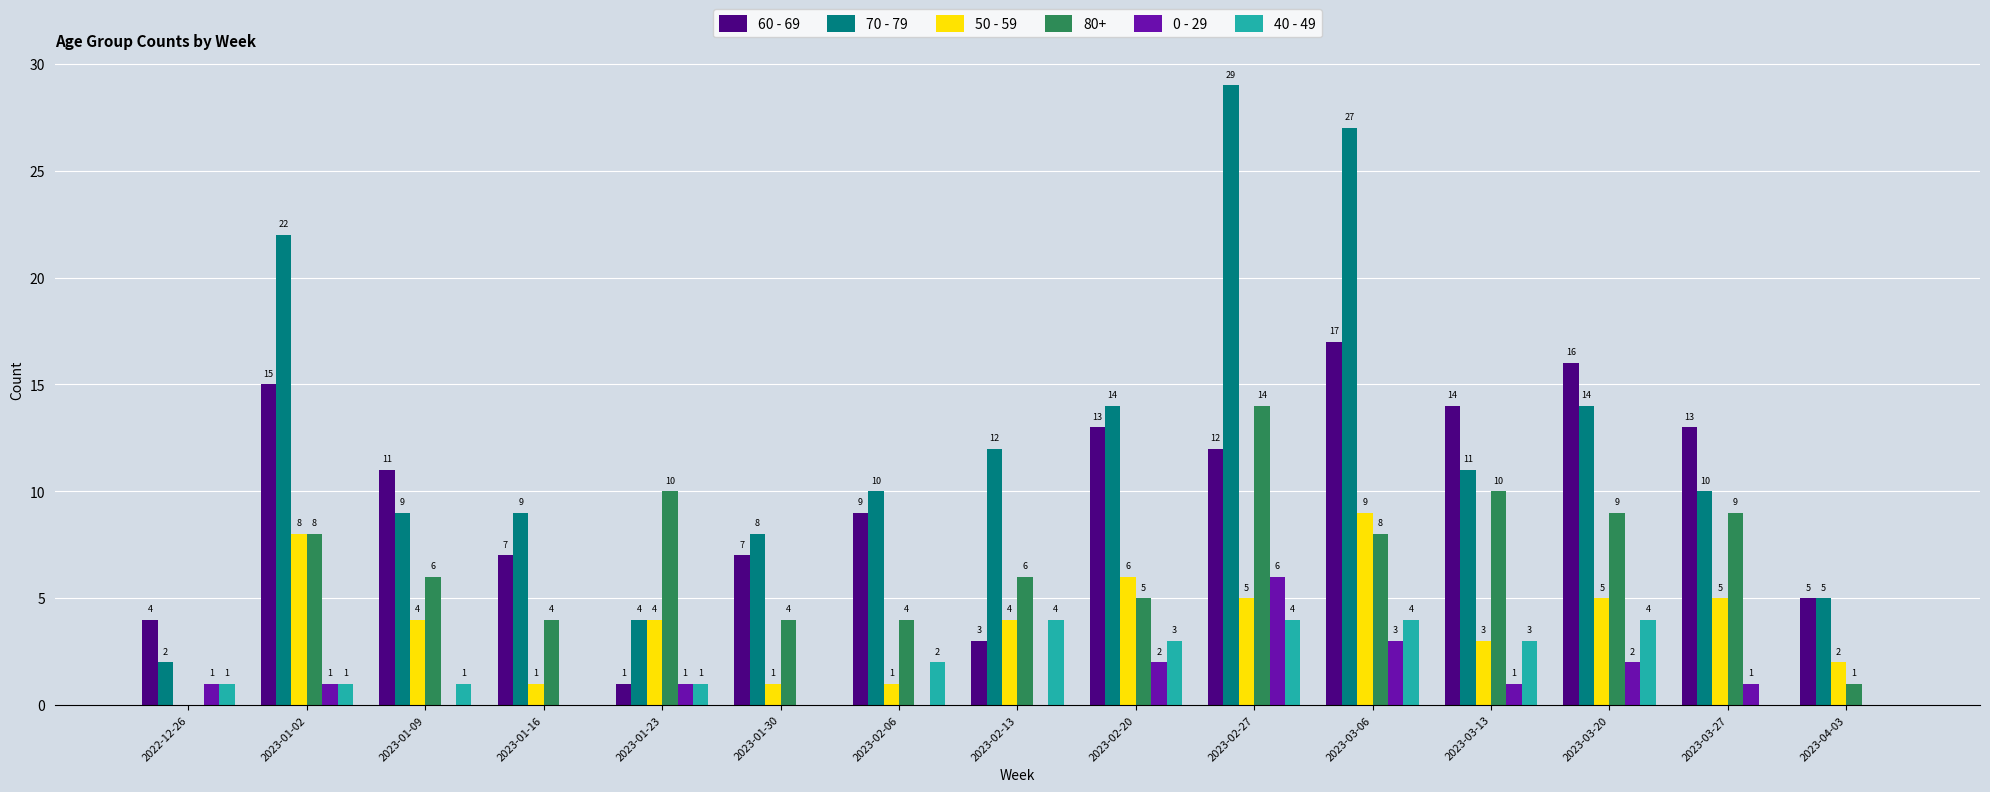

Between 2022-12-26 and 2023-01-23, which series saw the biggest shift?

80+